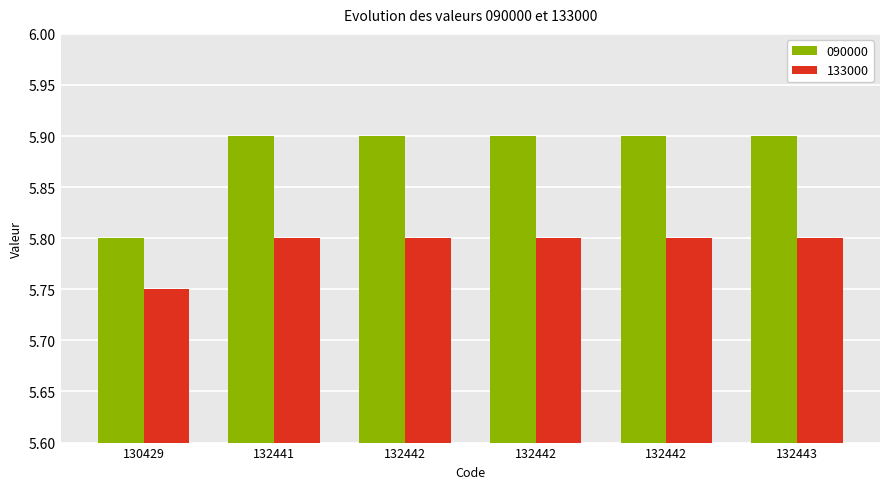

What is the greatest value displayed?

5.9